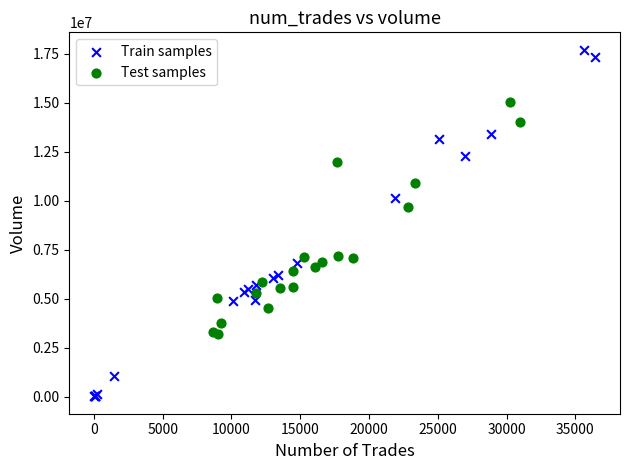

Which series reaches the minimum Y coordinate?

Train samples